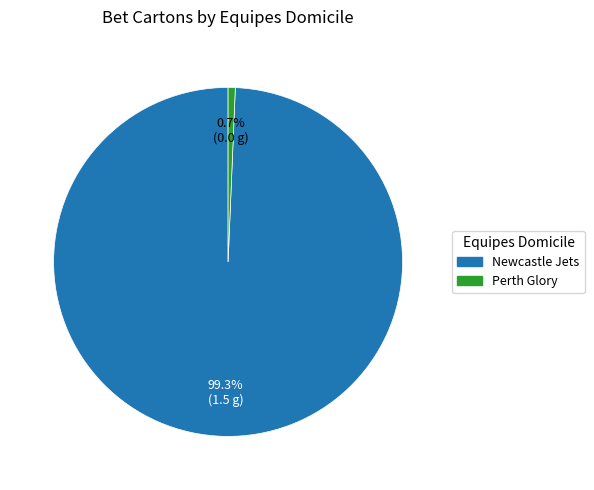

Do Newcastle Jets and Perth Glory together represent more than half of the pie?

Yes